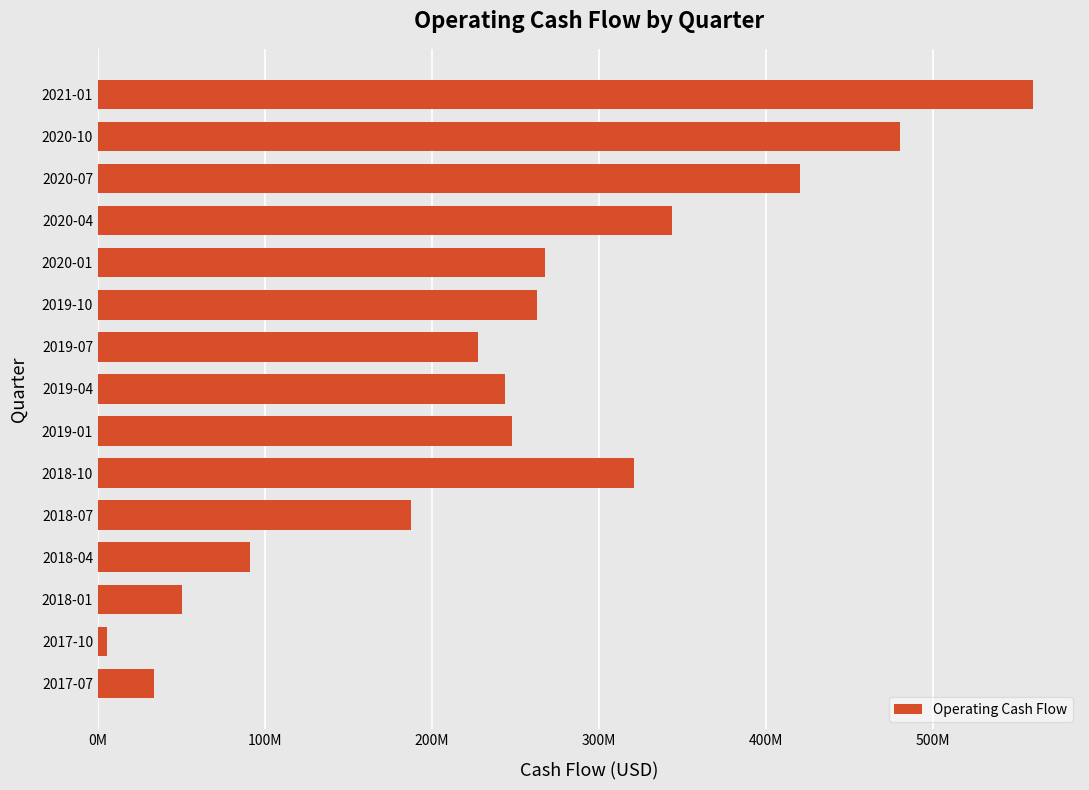

Are the bars horizontal?

Yes